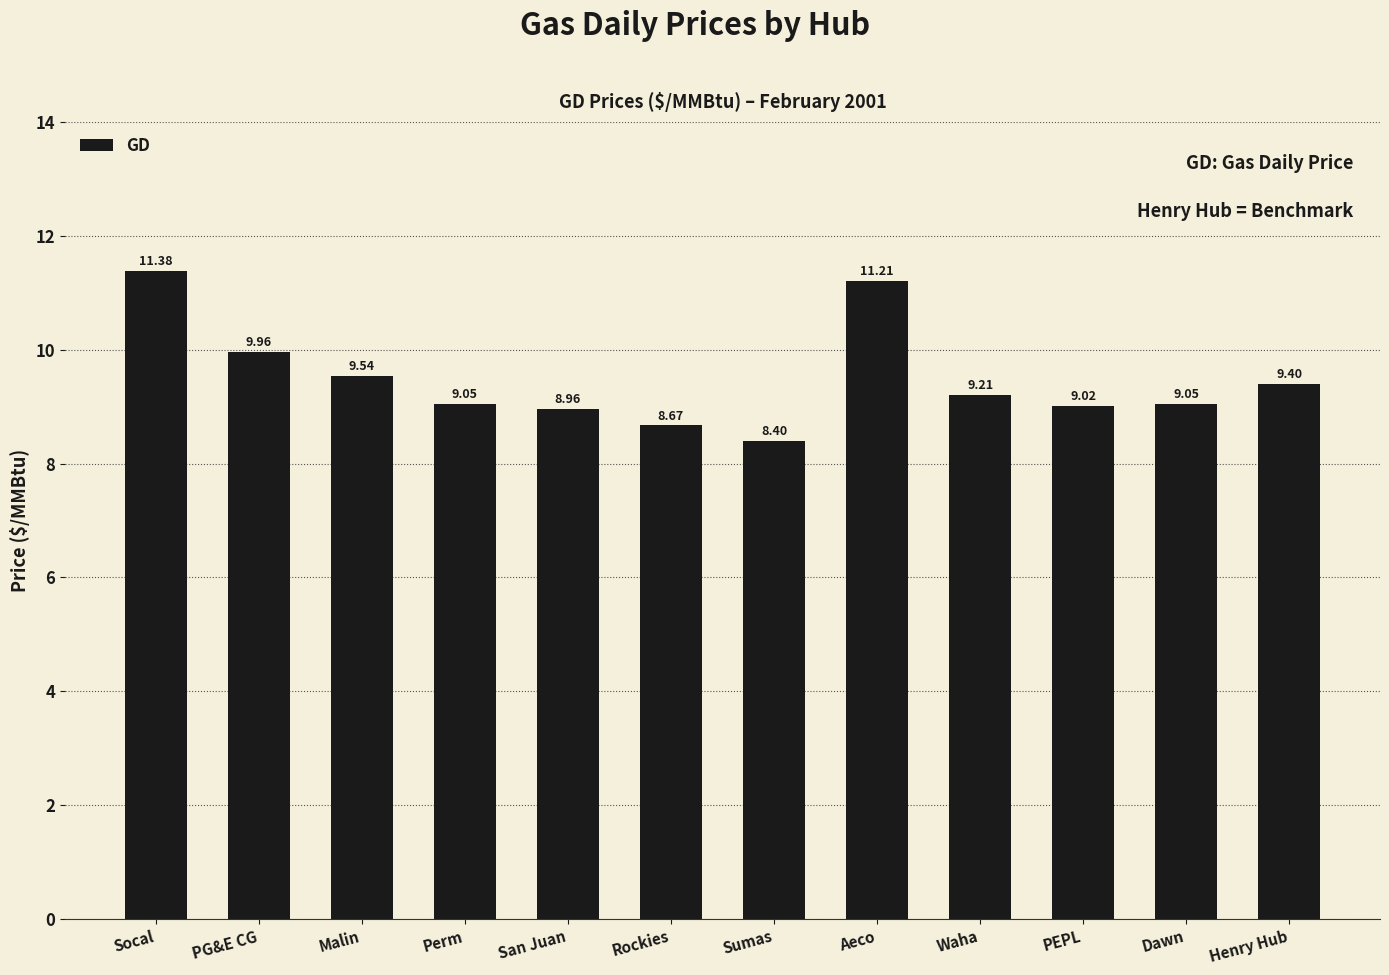

Which has a higher value, Waha or Henry Hub?

Henry Hub